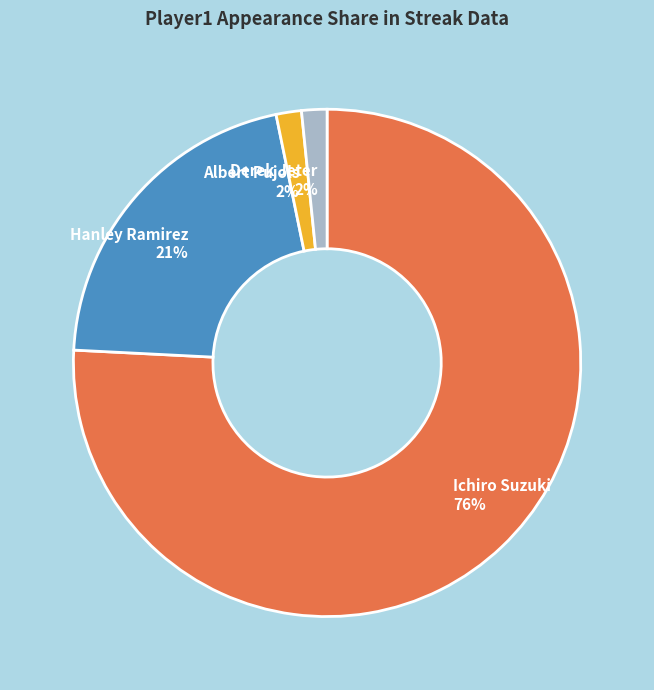

Is it true that Hanley Ramirez is 11% of the pie?

False